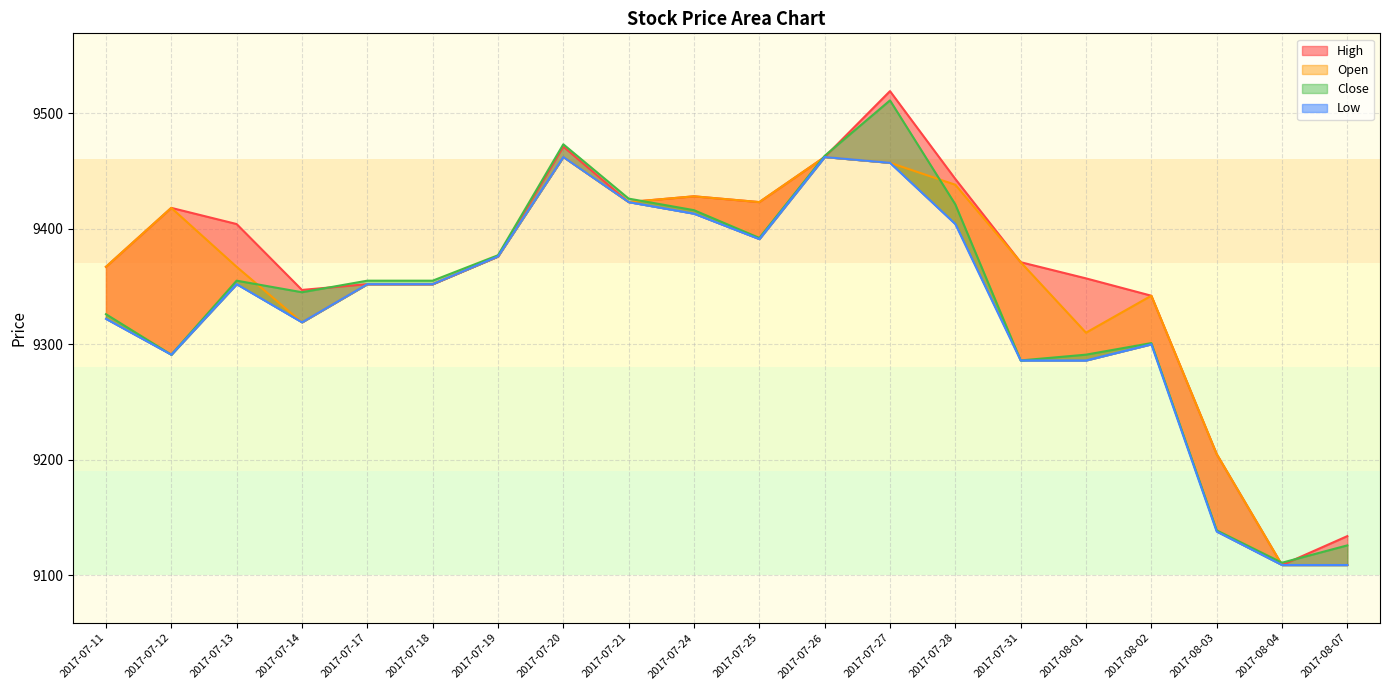

What is the total value across all series at 2017-07-20?

37868